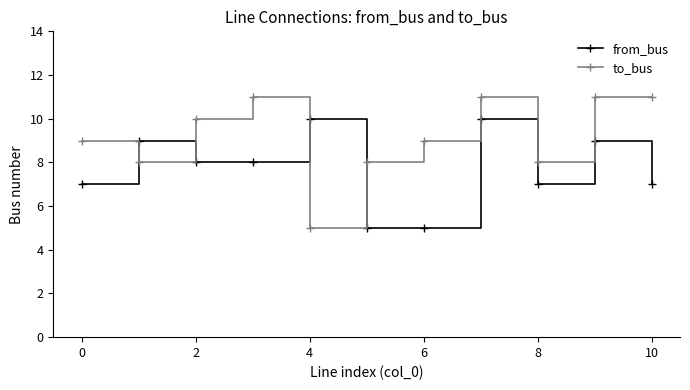

What is the value of the from_bus point at the 7th from the left?

5